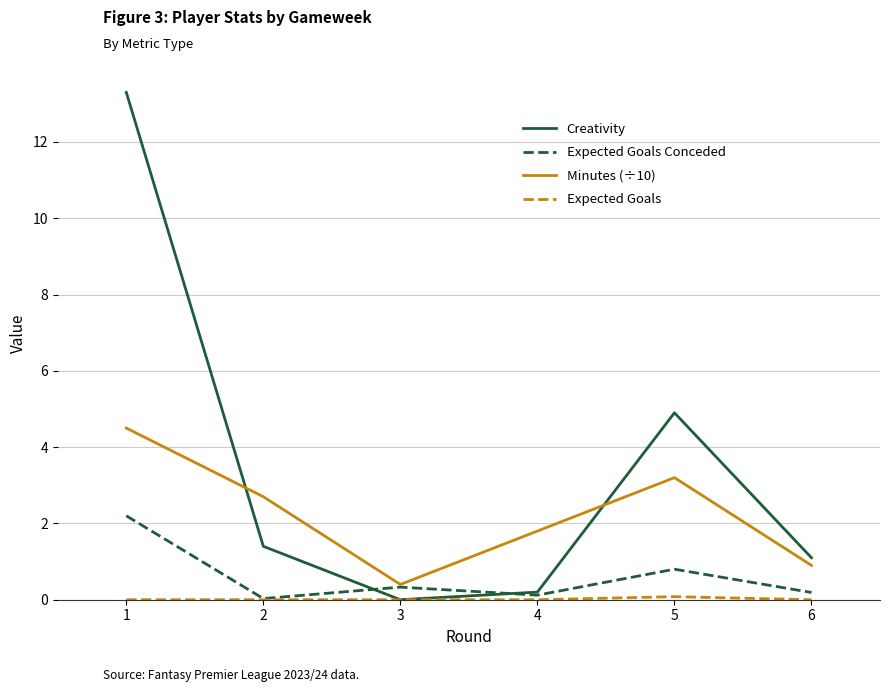

How many lines are shown in the chart?

4